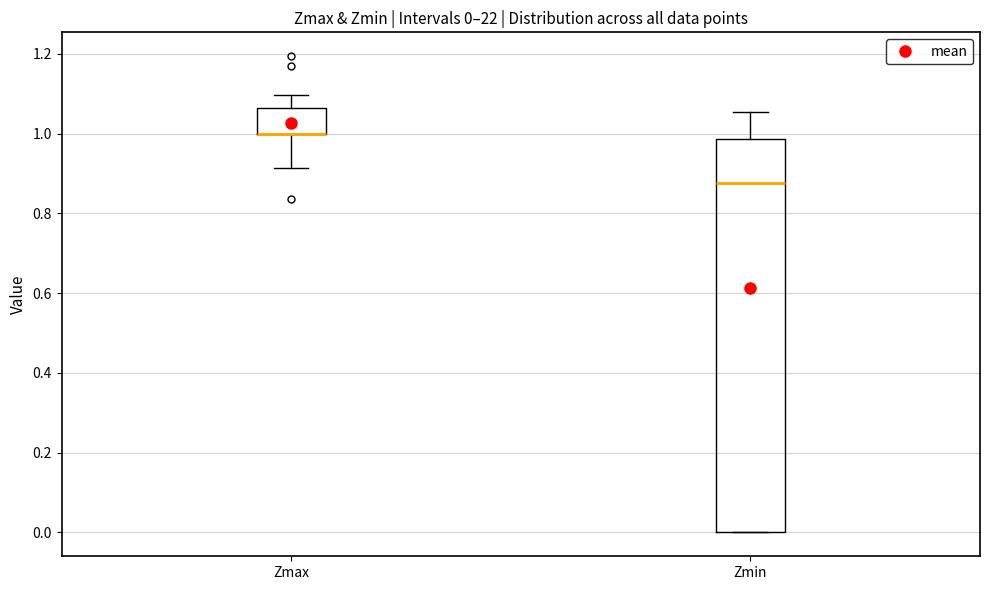

Comparing the boxes themselves (not the whiskers), which one is the tallest?

Zmin